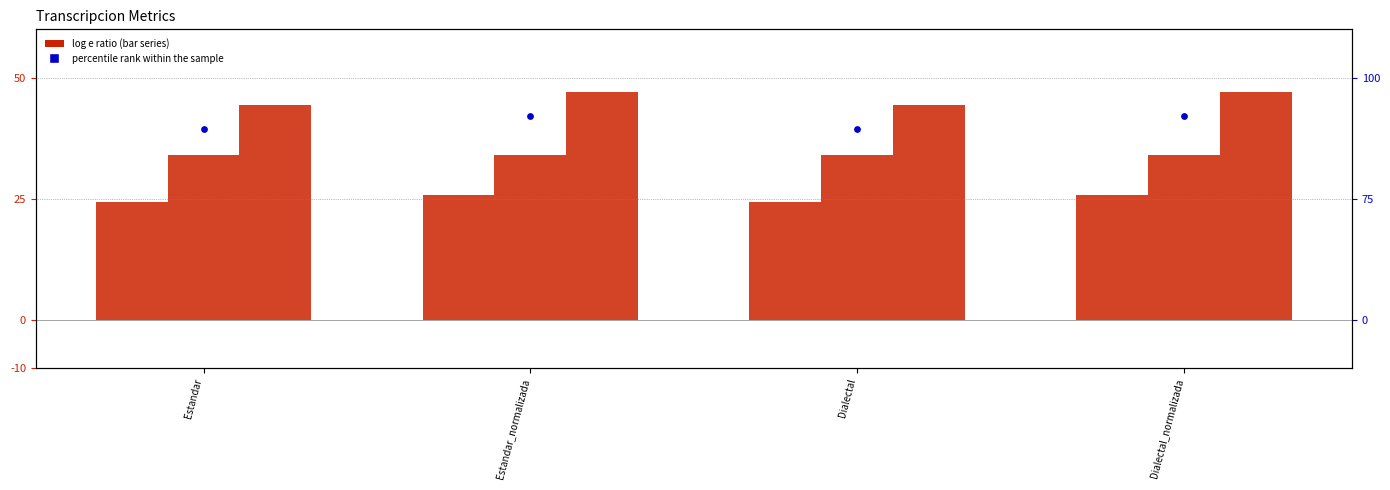

At which category is the sum across all series the highest?

Estandar_normalizada